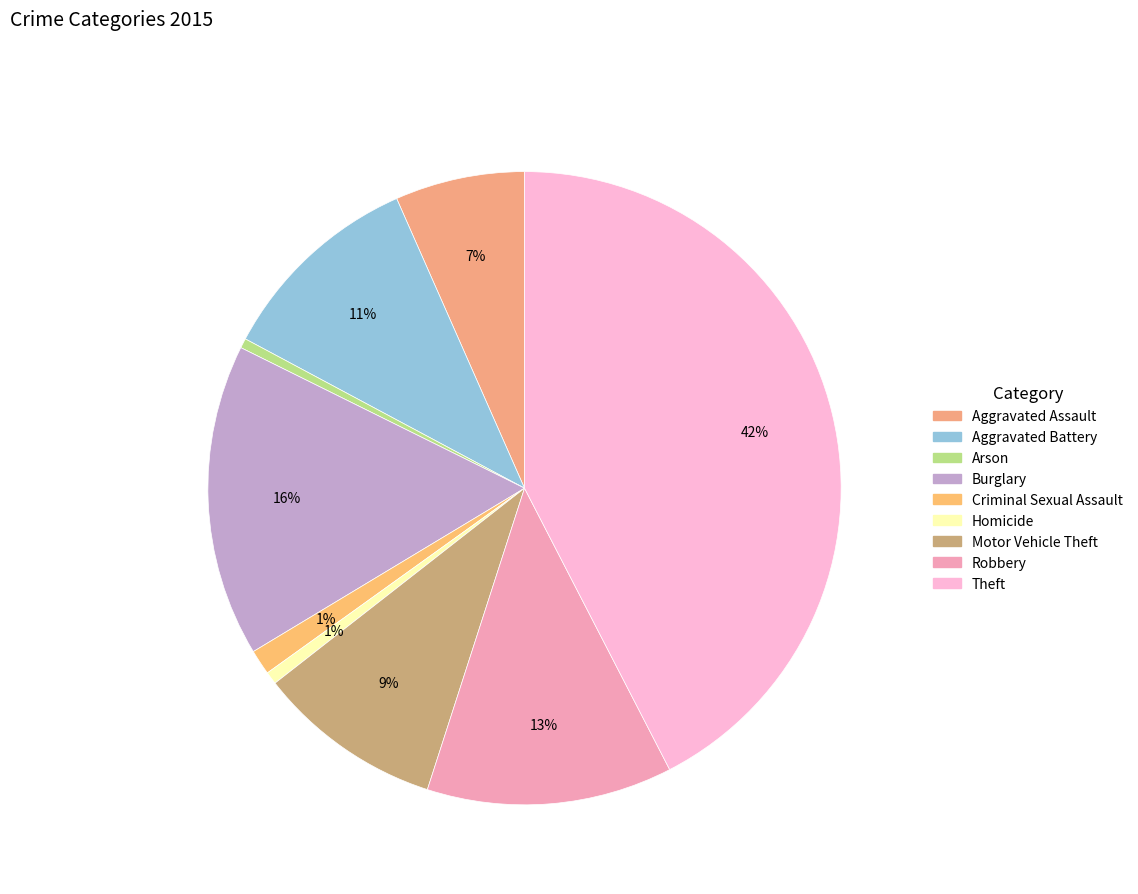

Which category has the smallest portion of the pie?

Arson